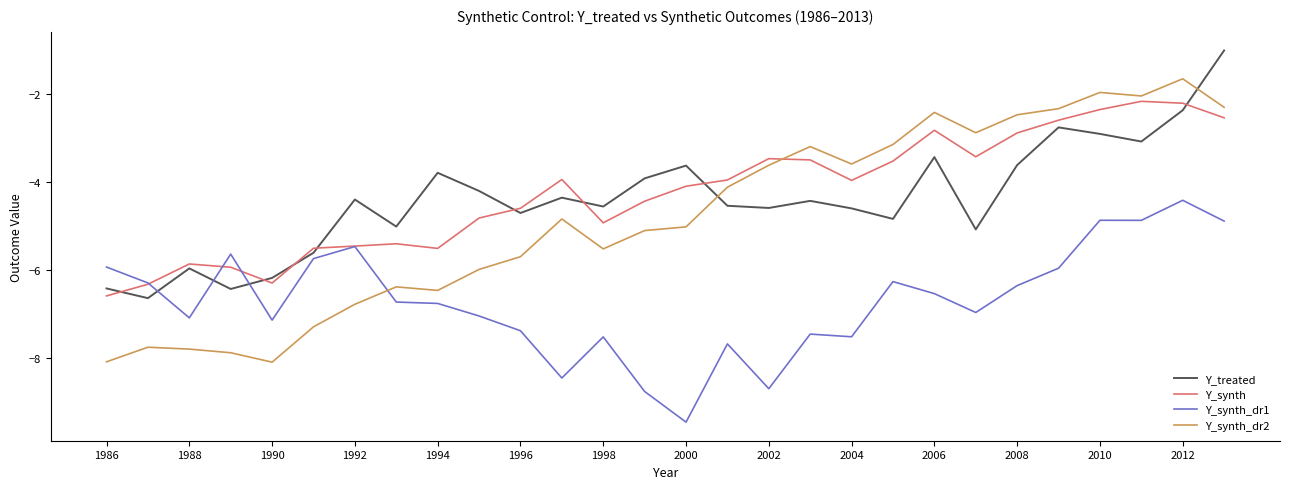

List the series in order of their peak value, lowest first.

Y_synth_dr1, Y_synth, Y_synth_dr2, Y_treated